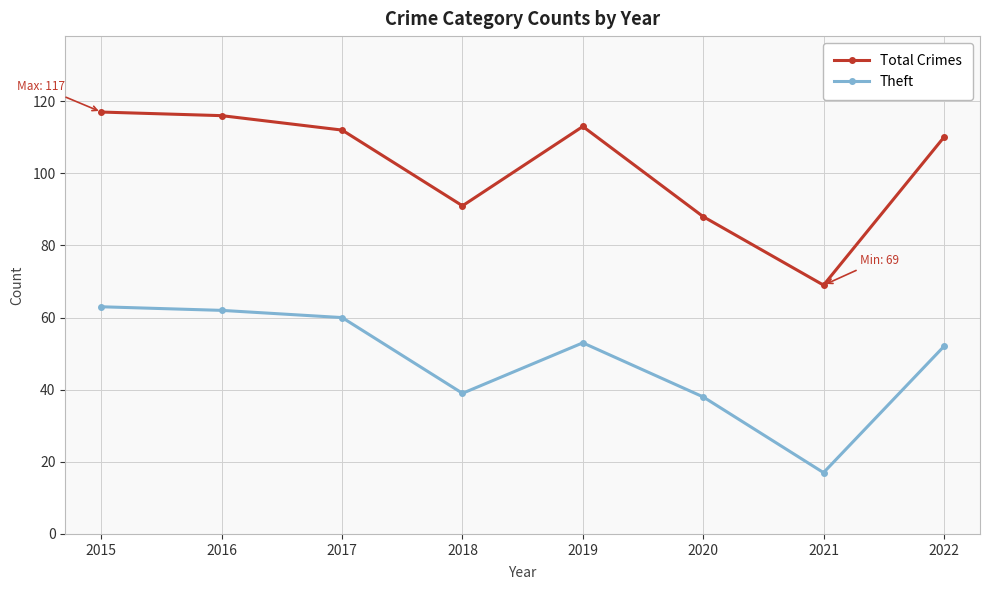

What is the approximate value of Total Crimes at 2019, to the nearest 5?

115